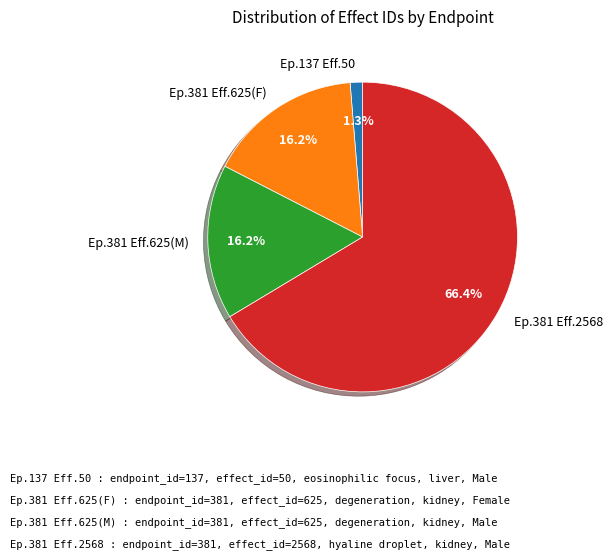

Which slice is the smallest?

Ep.137 Eff.50